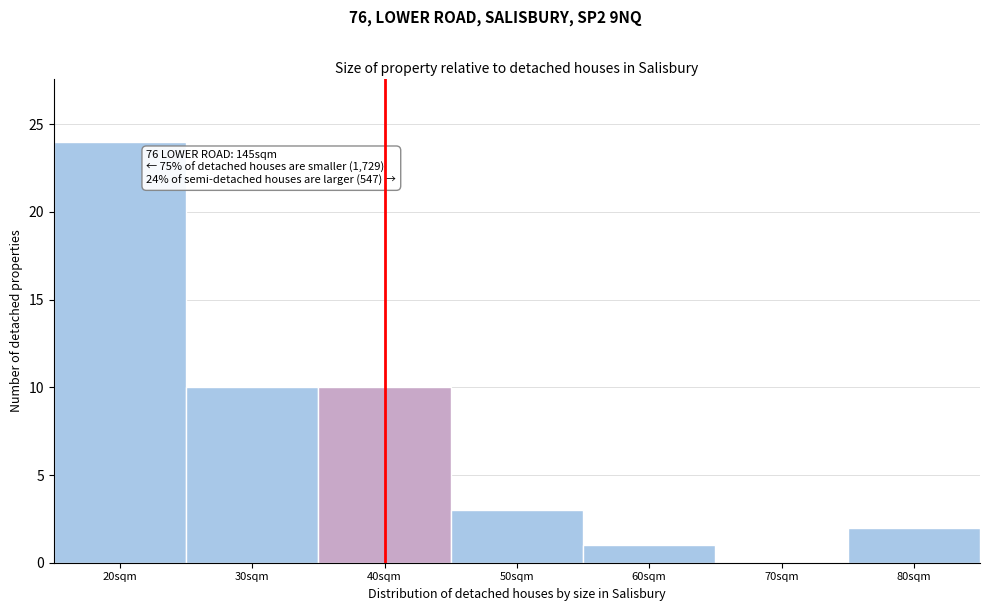

Reading right to left, list all the values displayed in this chart.

80sqm=2	70sqm=0	60sqm=1	50sqm=3	40sqm=10	30sqm=10	20sqm=24